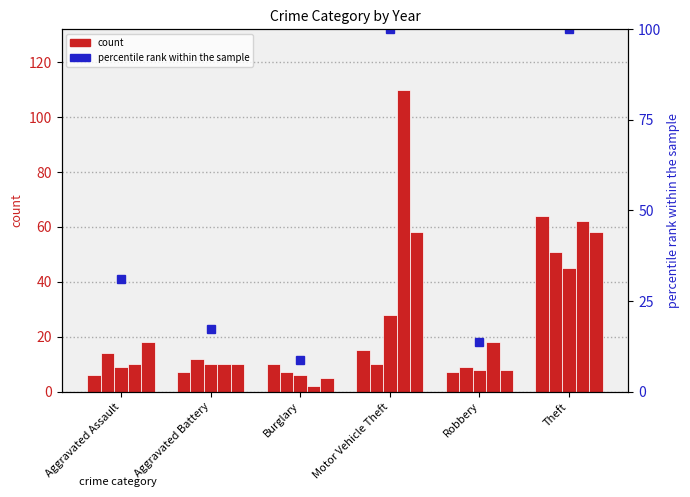

Reading left to right, list all the values displayed in this chart.

31.0	17.2	8.6	100.0	13.8	100.0